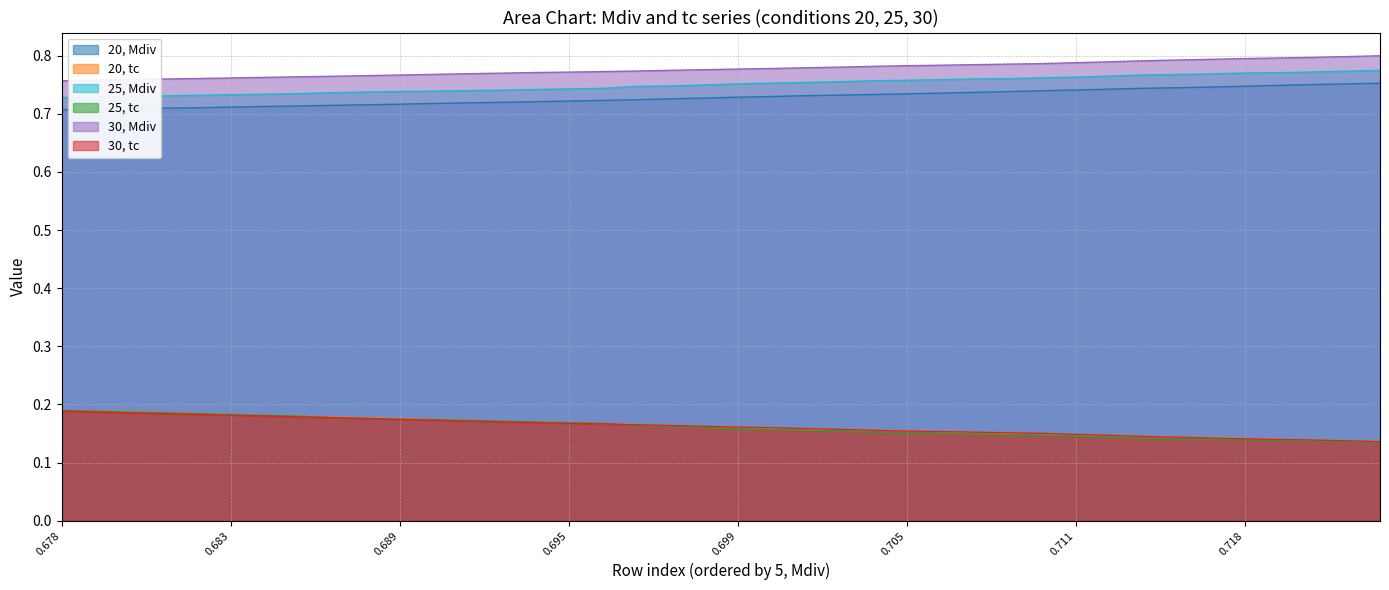

Rank the series at 0.695 from highest to lowest value.

30, Mdiv, 25, Mdiv, 20, Mdiv, 20, tc, 25, tc, 30, tc